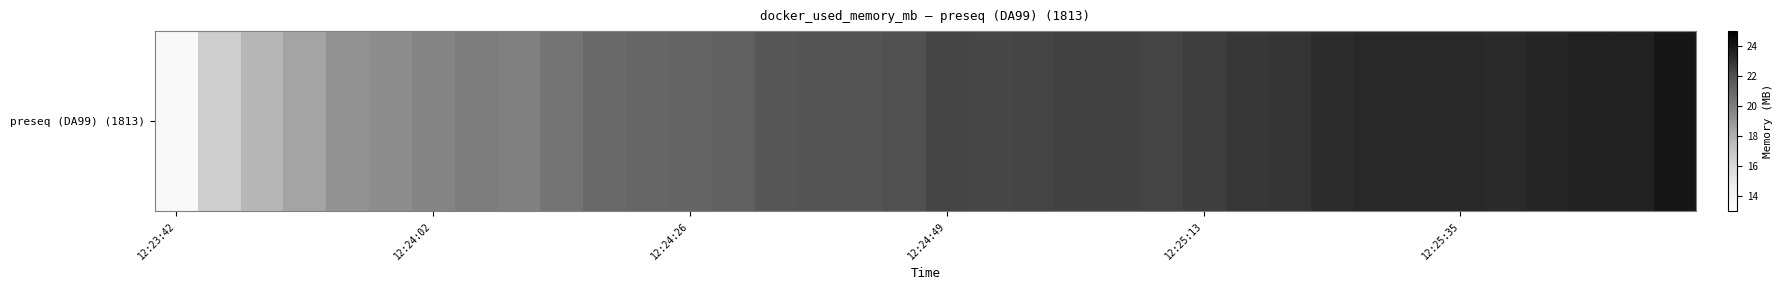

What is the difference between the second highest and second lowest values?

7.0